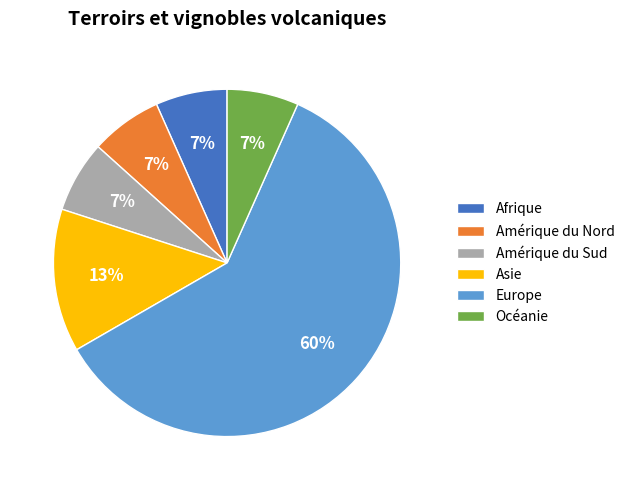

Does Océanie represent more than half of the total?

No